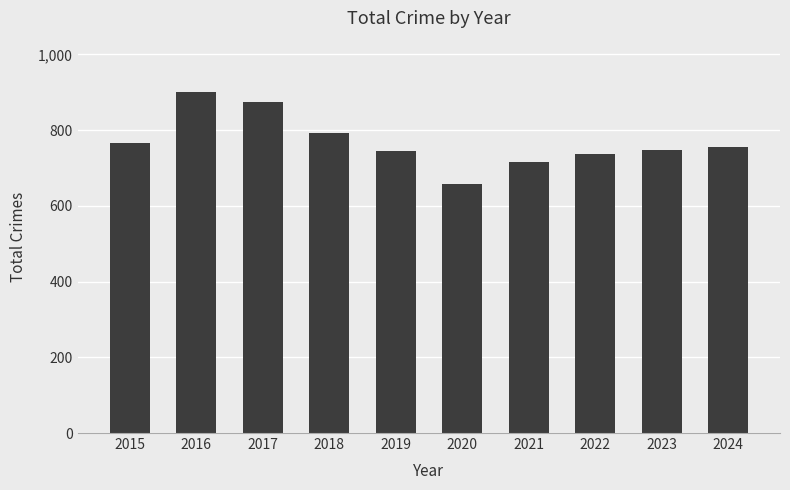

What is the value of the 7th bar from the left?

716